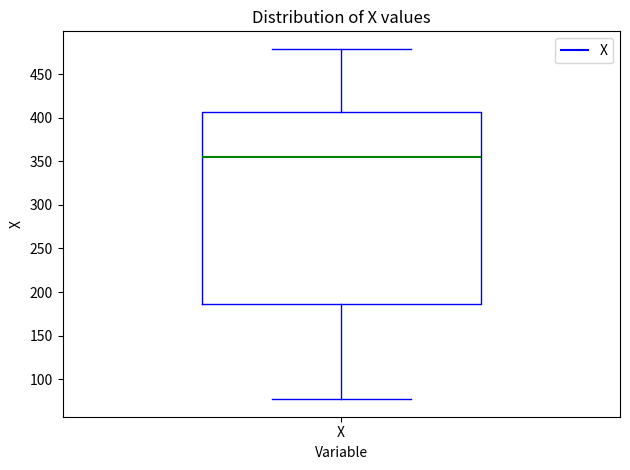

Where is the lower edge of the box for X on the y-axis? The values are not printed on the chart, so give them approximately, as read against the axis.

185